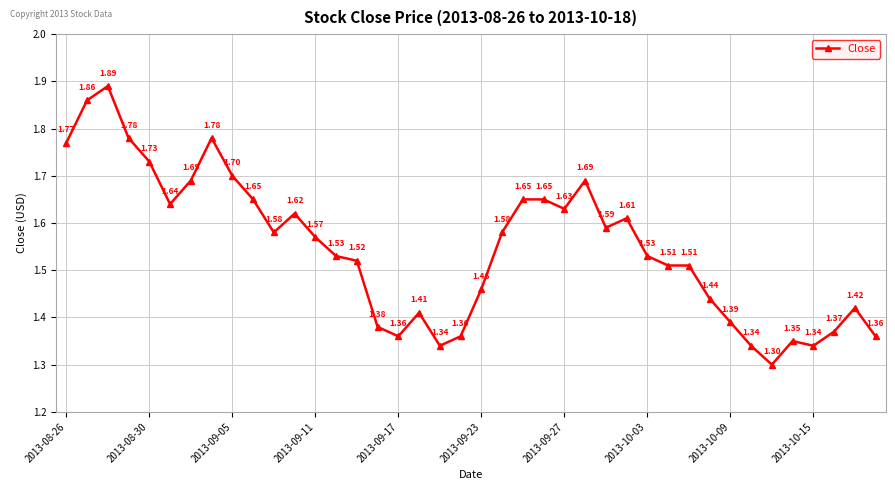

What is the minimum value shown in the chart?

1.3